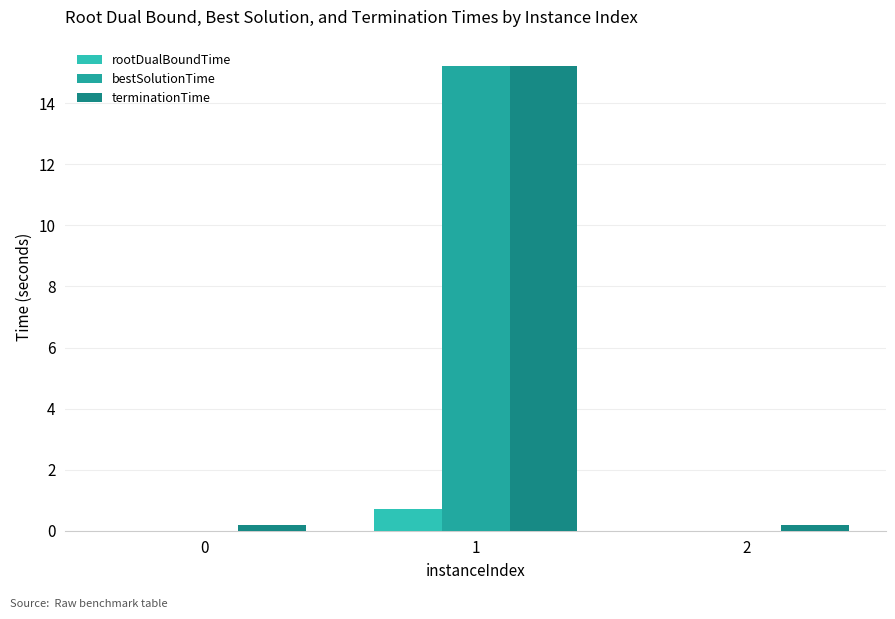

How many series are shown in this chart?

3